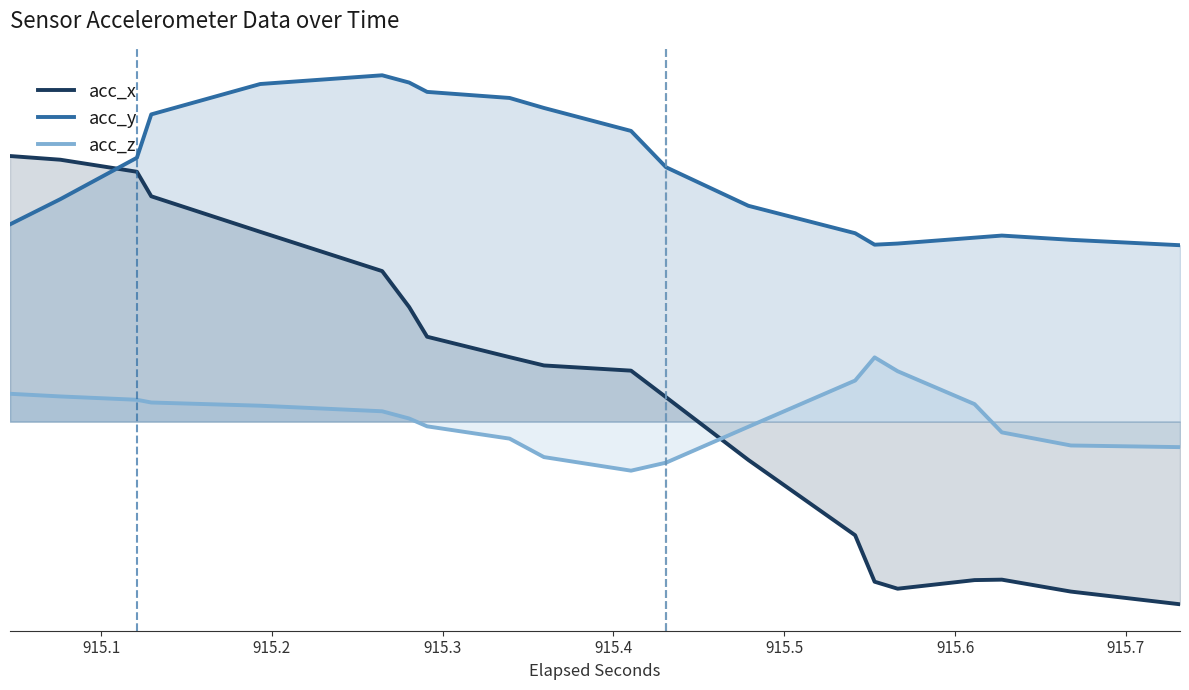

The acc_x series shows 0.4 at 9. True or false?

False